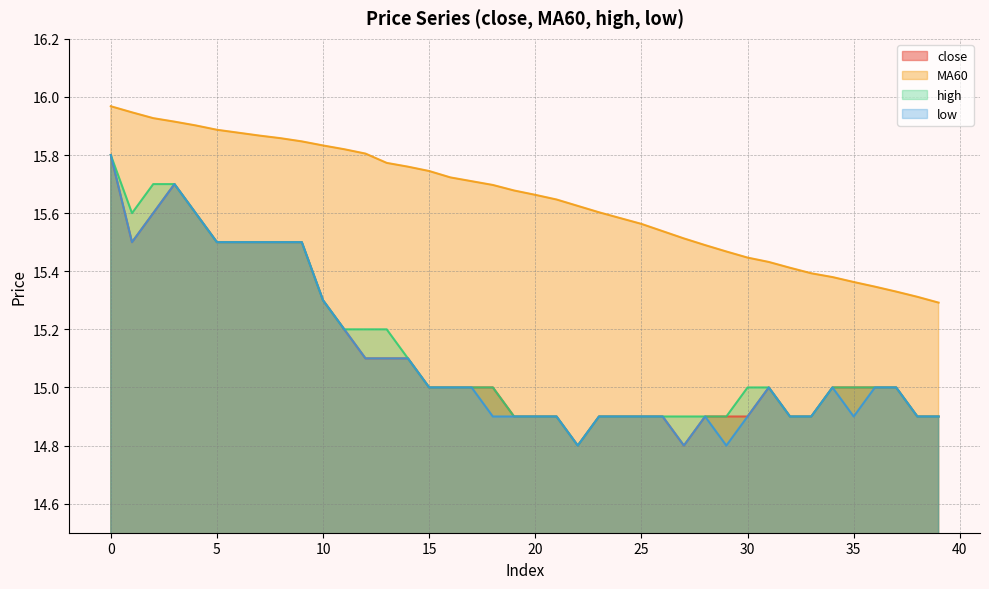

Reading right to left, list all the values displayed in this chart.

close: 39=14.9	38=14.9	37=15.0	36=15.0	35=15.0	34=15.0	33=14.9	32=14.9	31=15.0	30=14.9	29=14.9	28=14.9	27=14.8	26=14.9	25=14.9	24=14.9	23=14.9	22=14.8	21=14.9	20=14.9	19=14.9	18=15.0	17=15.0	16=15.0	15=15.0	14=15.1	13=15.1	12=15.1	11=15.2	10=15.3	9=15.5	8=15.5	7=15.5	6=15.5	5=15.5	4=15.6	3=15.7	2=15.6	1=15.5	0=15.8
MA60: 39=15.3	38=15.3	37=15.3	36=15.3	35=15.4	34=15.4	33=15.4	32=15.4	31=15.4	30=15.4	29=15.5	28=15.5	27=15.5	26=15.5	25=15.6	24=15.6	23=15.6	22=15.6	21=15.6	20=15.7	19=15.7	18=15.7	17=15.7	16=15.7	15=15.7	14=15.8	13=15.8	12=15.8	11=15.8	10=15.8	9=15.8	8=15.9	7=15.9	6=15.9	5=15.9	4=15.9	3=15.9	2=15.9	1=15.9	0=16.0
high: 39=14.9	38=14.9	37=15.0	36=15.0	35=15.0	34=15.0	33=14.9	32=14.9	31=15.0	30=15.0	29=14.9	28=14.9	27=14.9	26=14.9	25=14.9	24=14.9	23=14.9	22=14.8	21=14.9	20=14.9	19=14.9	18=15.0	17=15.0	16=15.0	15=15.0	14=15.1	13=15.2	12=15.2	11=15.2	10=15.3	9=15.5	8=15.5	7=15.5	6=15.5	5=15.5	4=15.6	3=15.7	2=15.7	1=15.6	0=15.8
low: 39=14.9	38=14.9	37=15.0	36=15.0	35=14.9	34=15.0	33=14.9	32=14.9	31=15.0	30=14.9	29=14.8	28=14.9	27=14.8	26=14.9	25=14.9	24=14.9	23=14.9	22=14.8	21=14.9	20=14.9	19=14.9	18=14.9	17=15.0	16=15.0	15=15.0	14=15.1	13=15.1	12=15.1	11=15.2	10=15.3	9=15.5	8=15.5	7=15.5	6=15.5	5=15.5	4=15.6	3=15.7	2=15.6	1=15.5	0=15.8